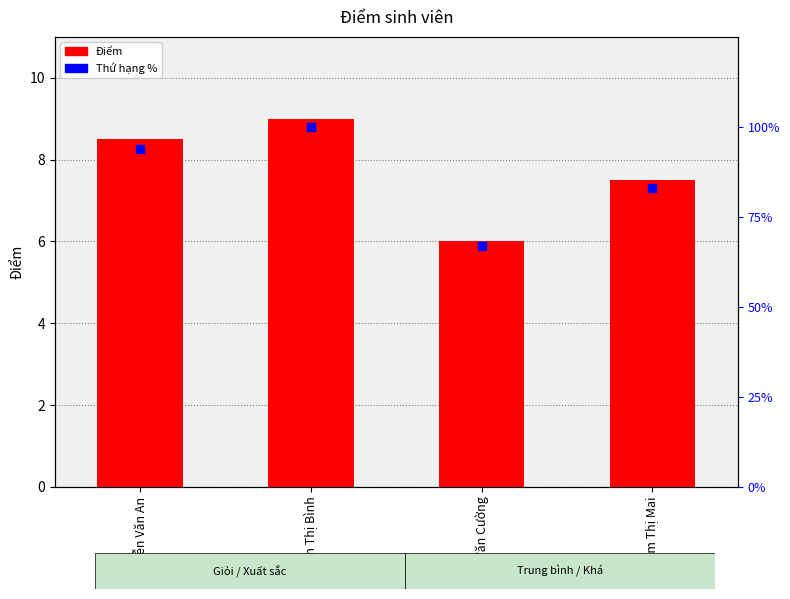

Which series has the largest total across all categories?

Thứ hạng %